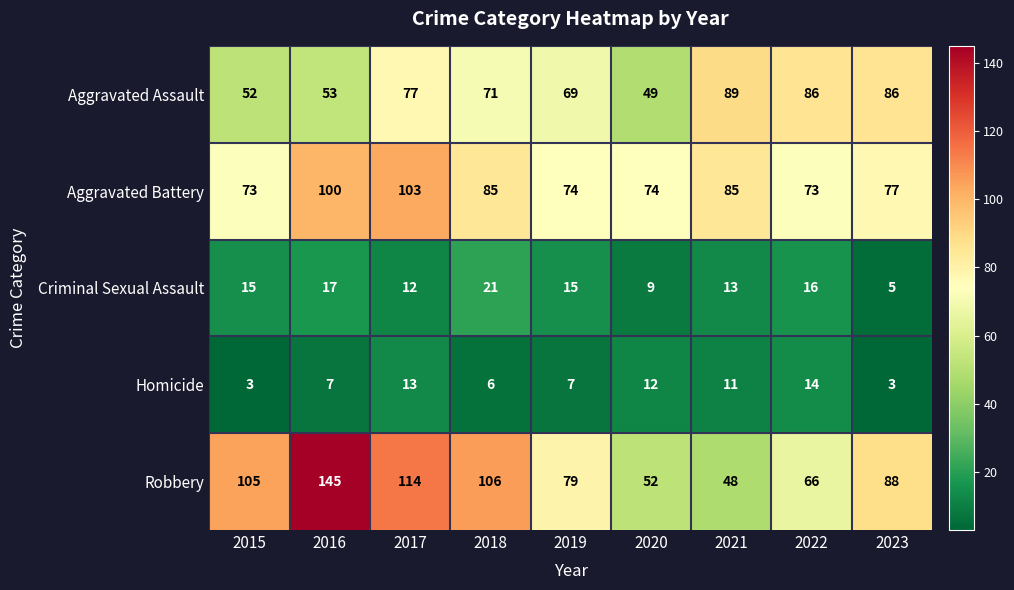

What value does the Homicide series have at 2019?

7